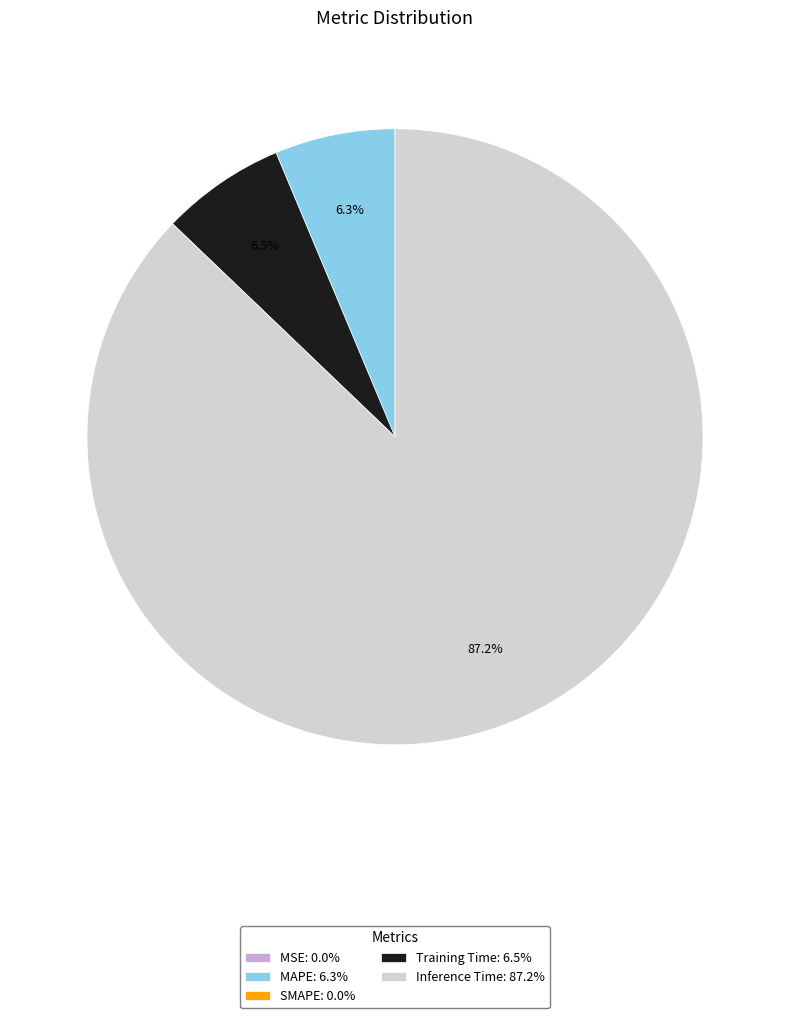

Which category has the biggest portion of the pie?

Inference Time